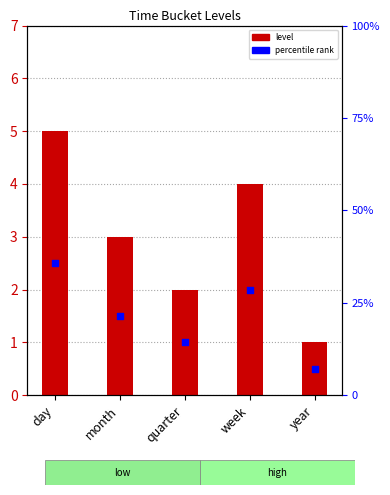

Approximately how many times larger is the value at day compared to quarter?

2.5